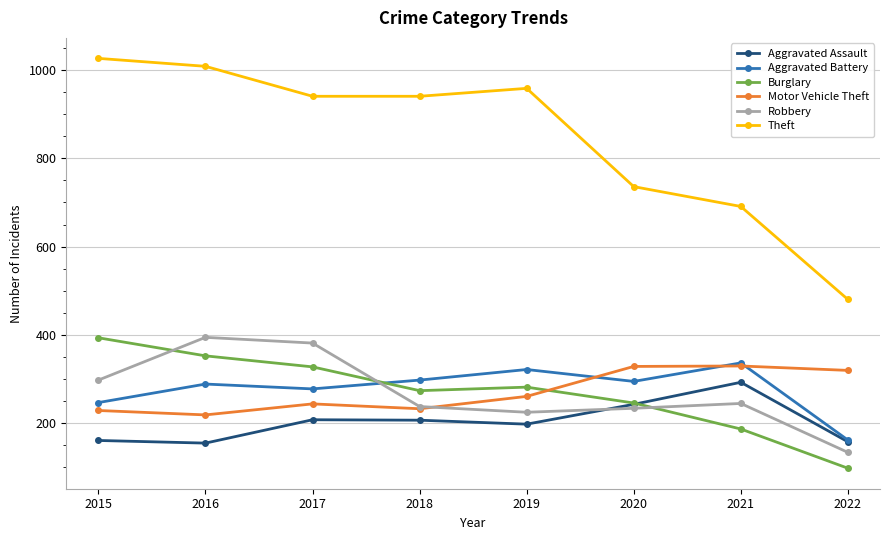

What is the difference between the highest and lowest values at 2020?

503